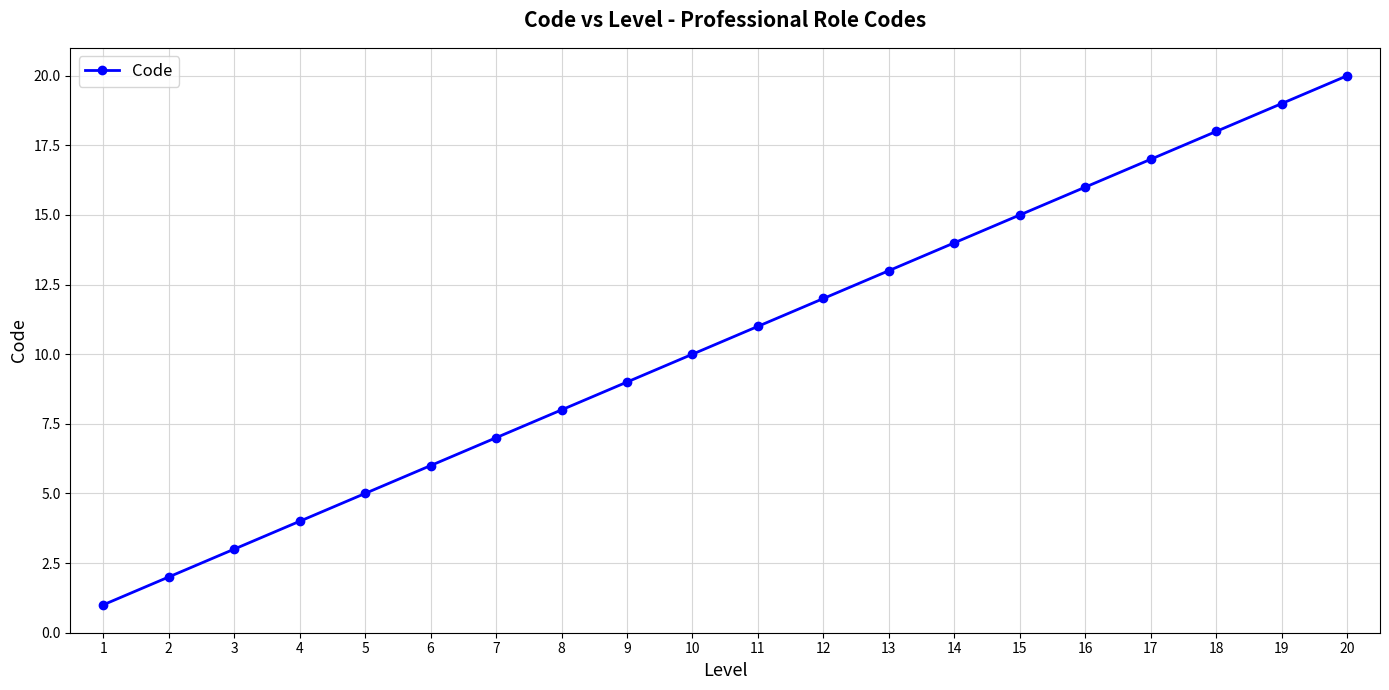

Is it true that the value at 18 is 18?

True